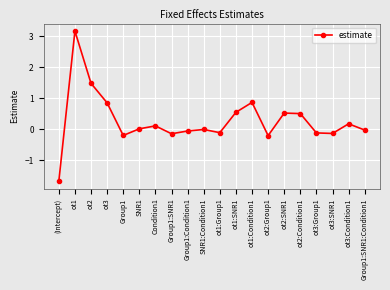

At which category does the chart reach its peak across all series?

ot1